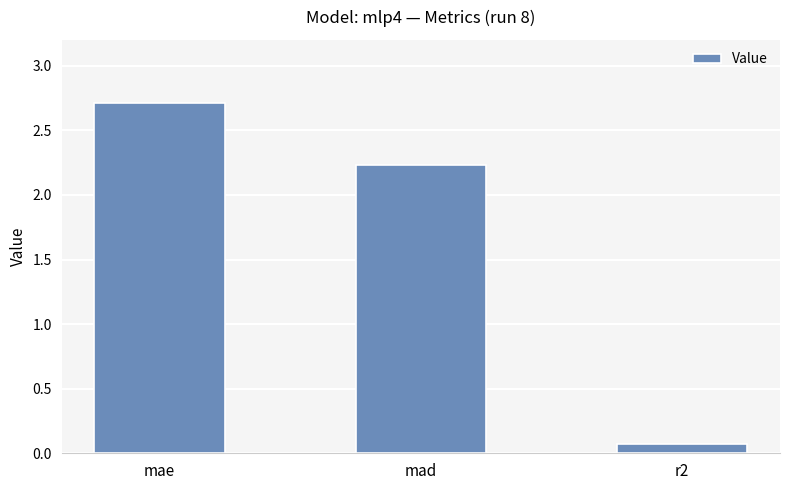

Reading left to right, transcribe all the data shown in this chart.

2.7	2.2	0.1